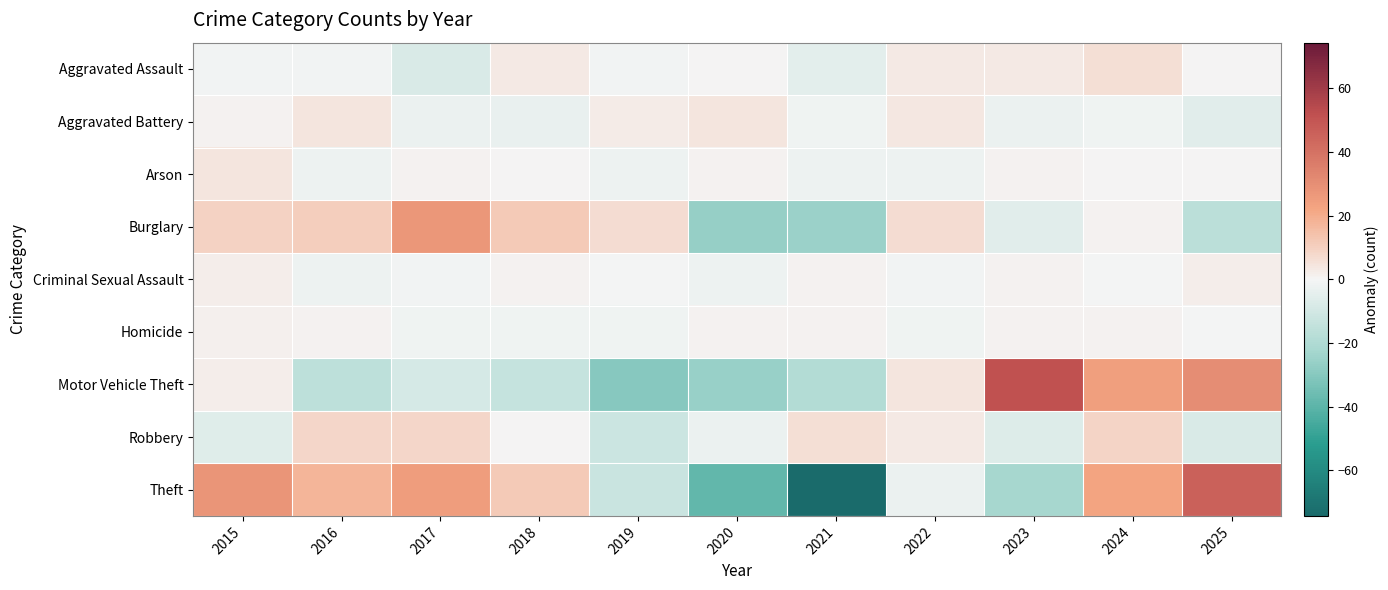

Rank the series by their maximum value, from highest to lowest.

Motor Vehicle Theft, Theft, Burglary, Robbery, Aggravated Assault, Aggravated Battery, Arson, Criminal Sexual Assault, Homicide